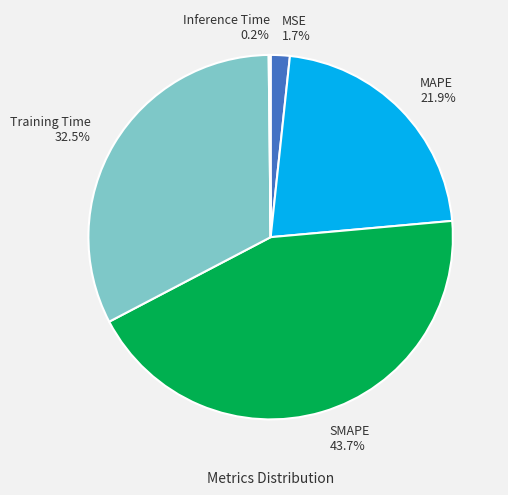

Which category has the biggest portion of the pie?

SMAPE